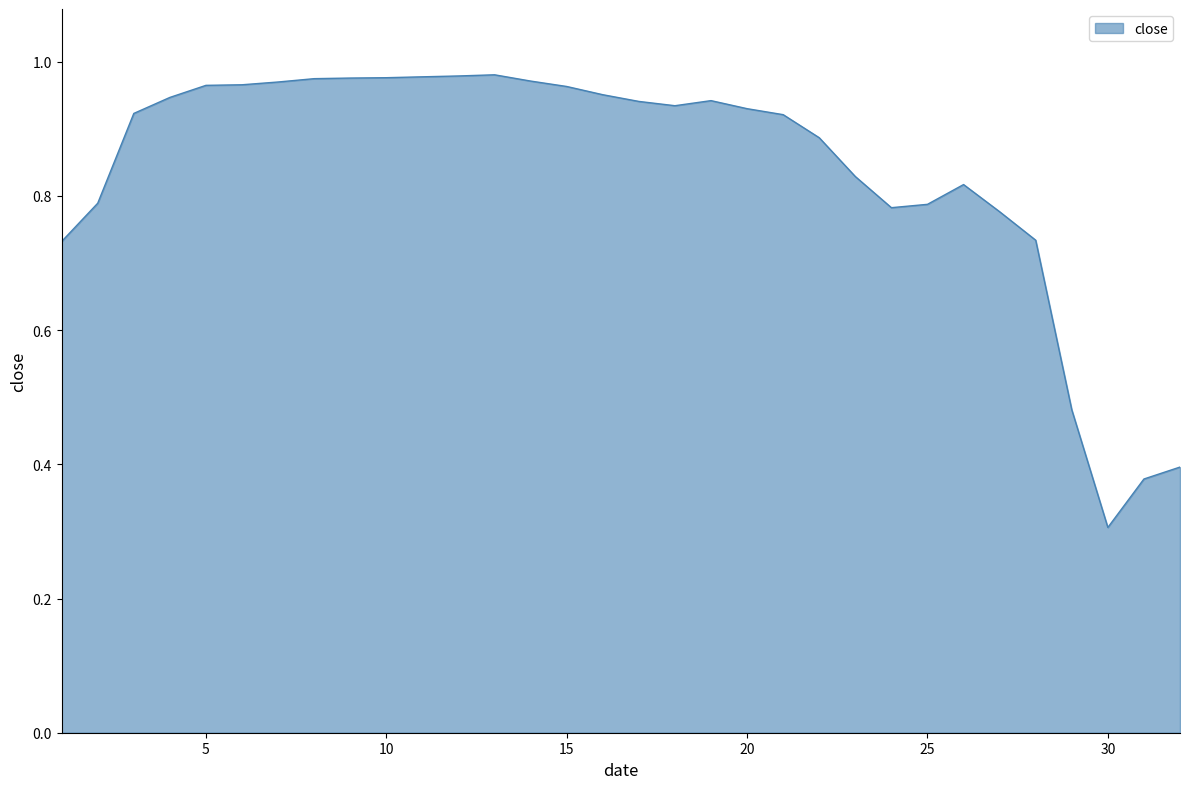

What is the smallest value displayed?

0.3